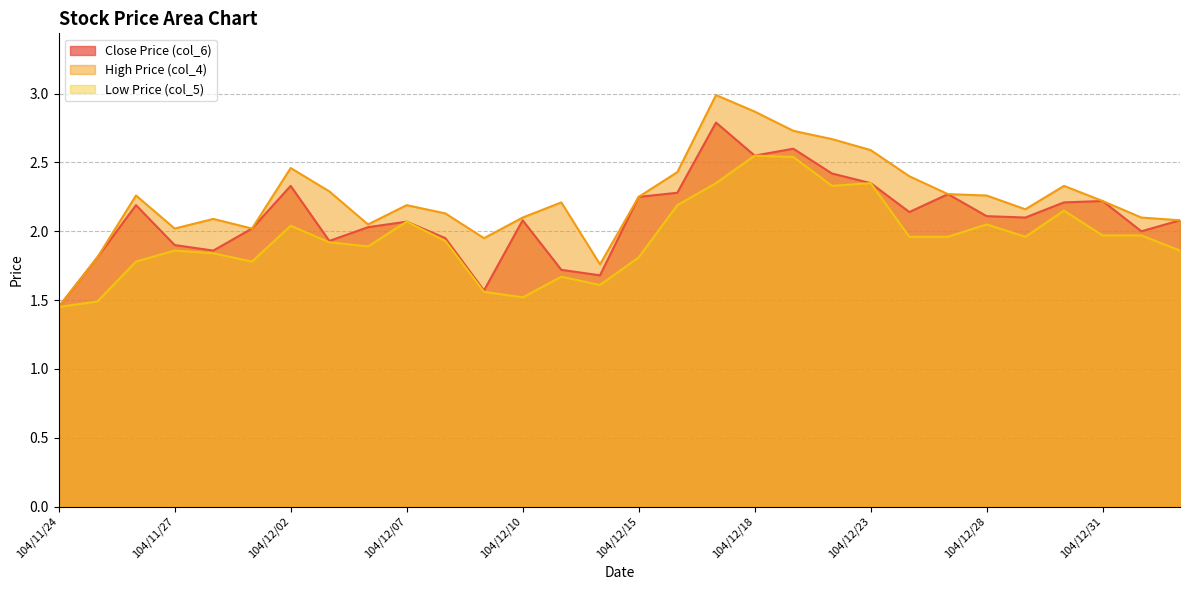

Read the Close Price (col_6) value at 104/12/18.

2.5